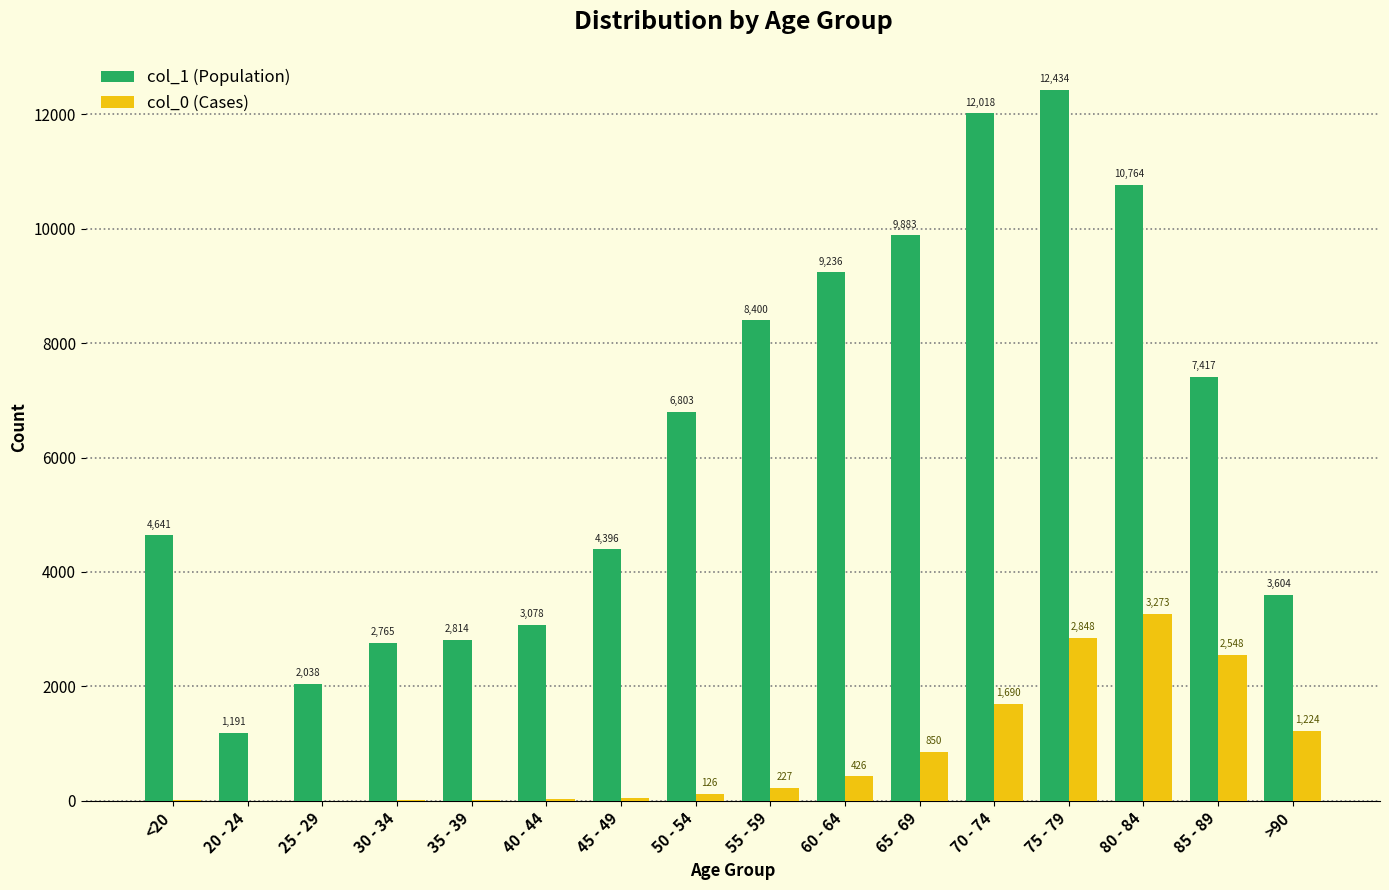

Where is col_1 (Population) nearest to the value 6812?

50 - 54